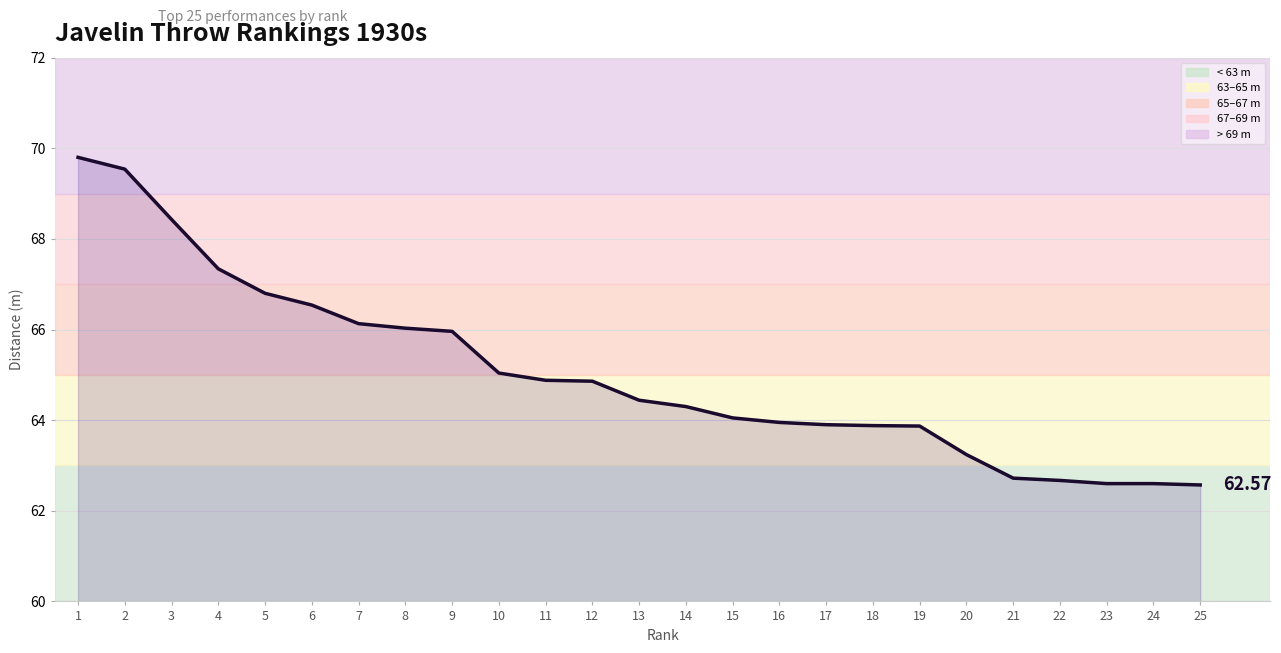

The chart shows a value of 31.4 at 3. True or false?

False